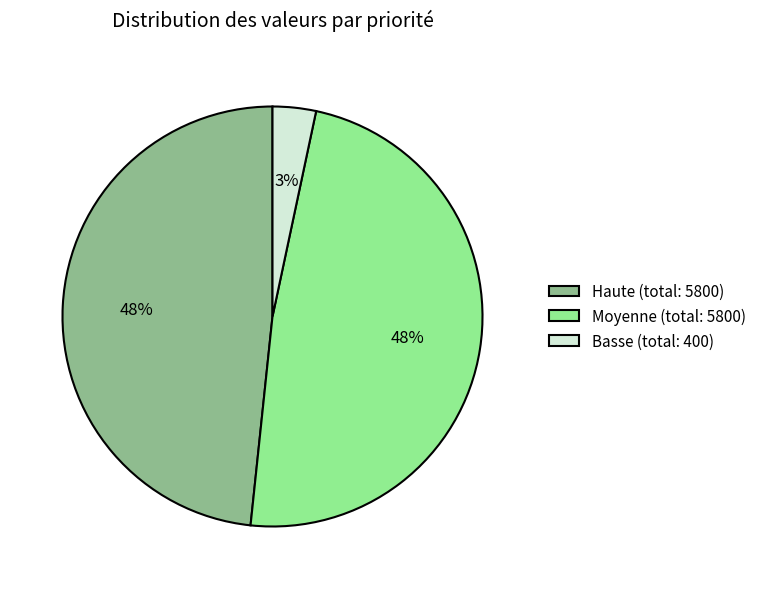

Between Moyenne (total: 5800) and Basse (total: 400), which is larger?

Moyenne (total: 5800)